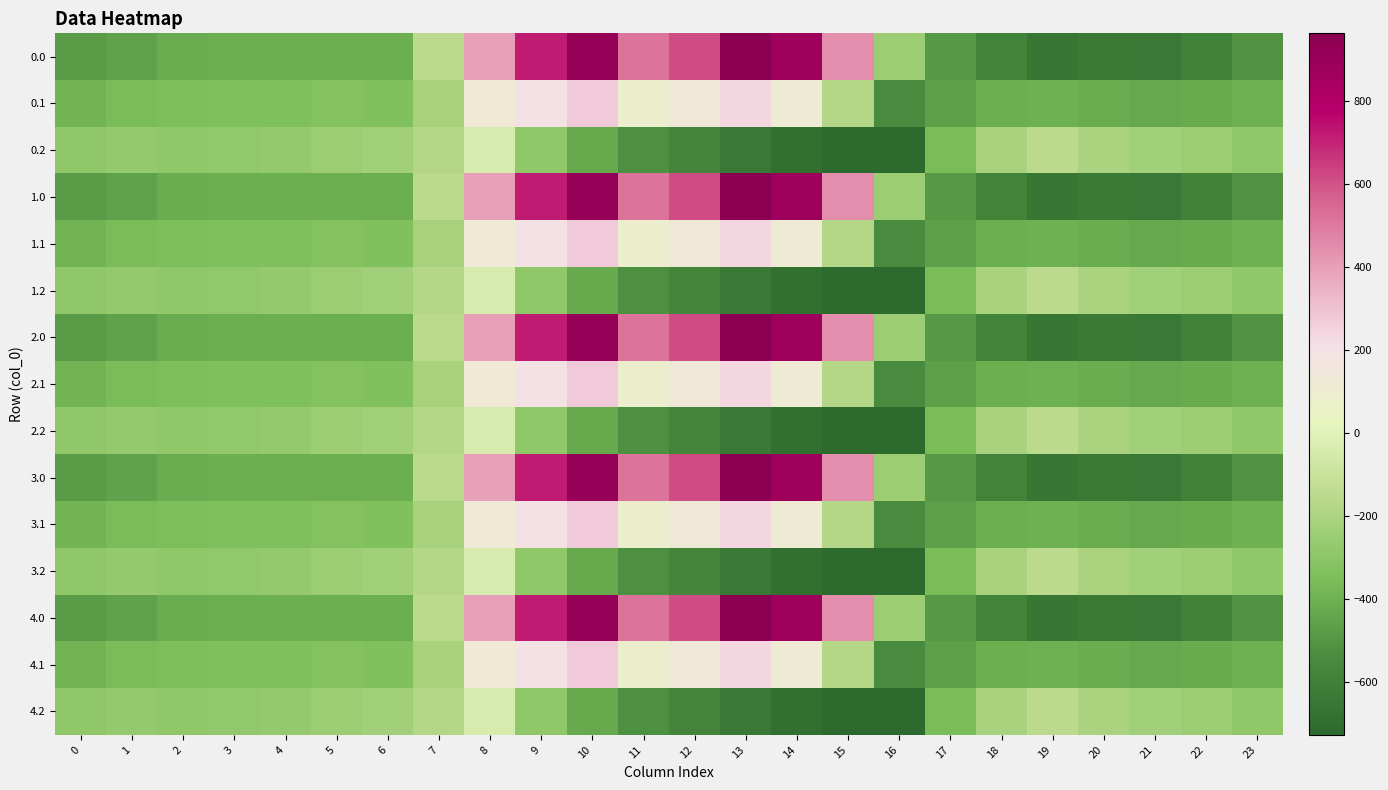

What is the spread (max minus min) of values at 13?

1603.1